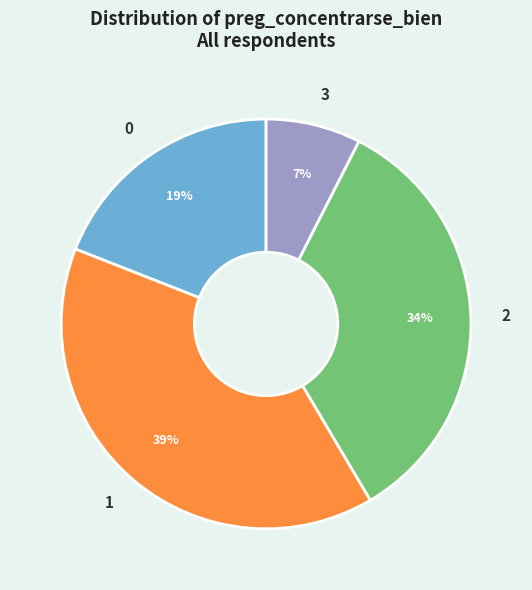

How many slices are in this pie chart?

4